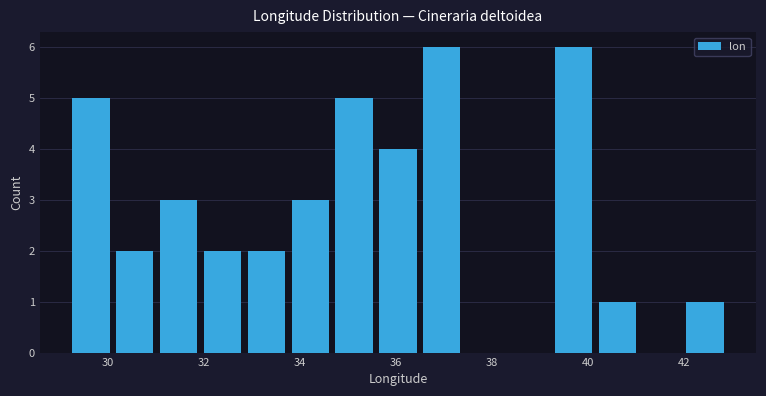

Reading left to right, list every bar in this chart as the range it spans on the x-axis followed by its height. Neither the bar edges nor the heights are printed on the chart, so give them approximately, as read against the axes.

29.2 to 30.2: 5
30.2 to 31.0: 2
31.0 to 32.0: 3
32.0 to 32.8: 2
32.8 to 33.8: 2
33.8 to 34.6: 3
34.6 to 35.6: 5
35.6 to 36.4: 4
36.4 to 37.4: 6
37.4 to 38.4: 0
38.4 to 39.2: 0
39.2 to 40.2: 6
40.2 to 41.0: 1
41.0 to 42.0: 0
42.0 to 42.8: 1